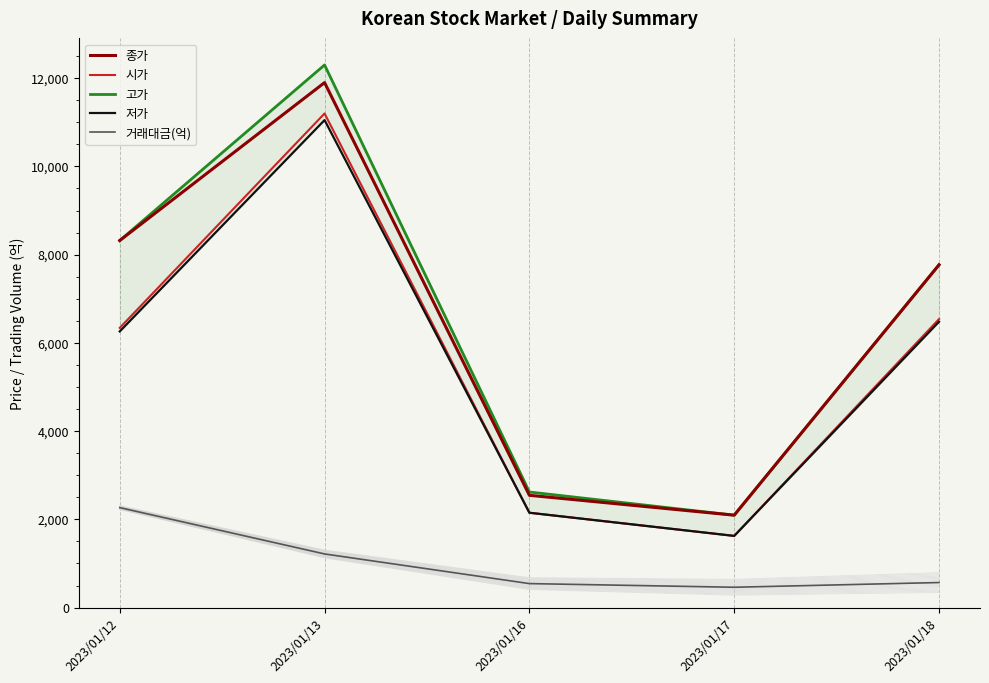

Which has a higher value, 2023/01/13 or 2023/01/18?

2023/01/13